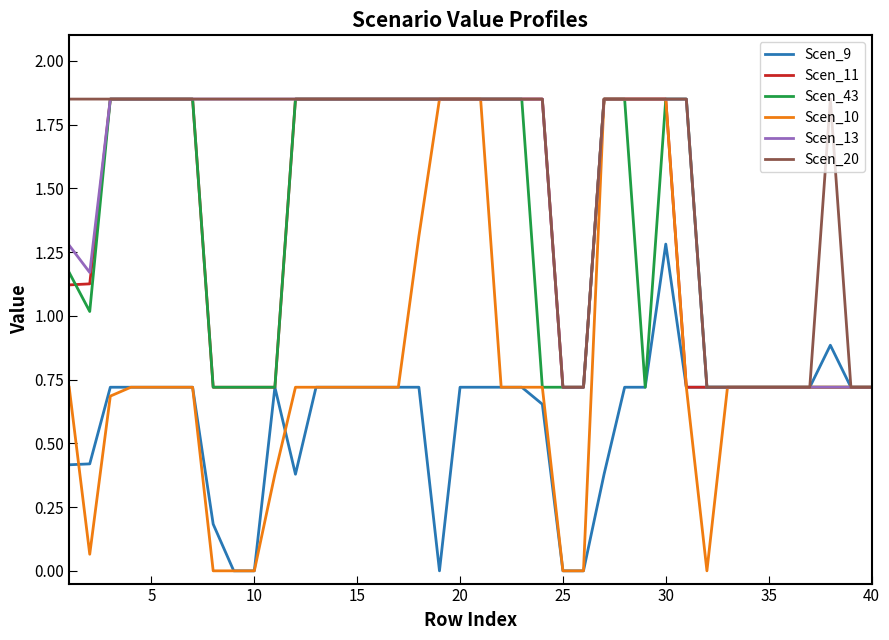

Which series has the largest range (max minus min)?

Scen_10